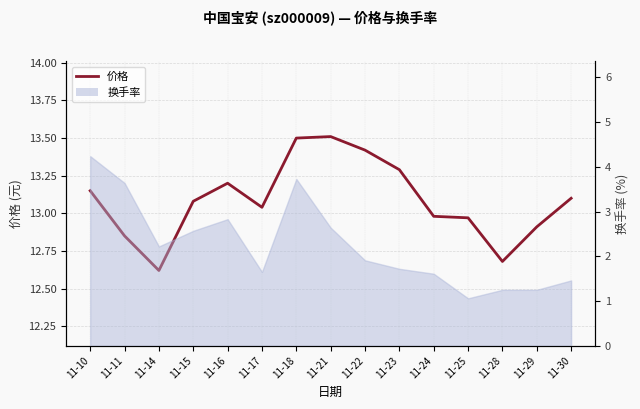

The value at 11-28 is 12.7. True or false?

True